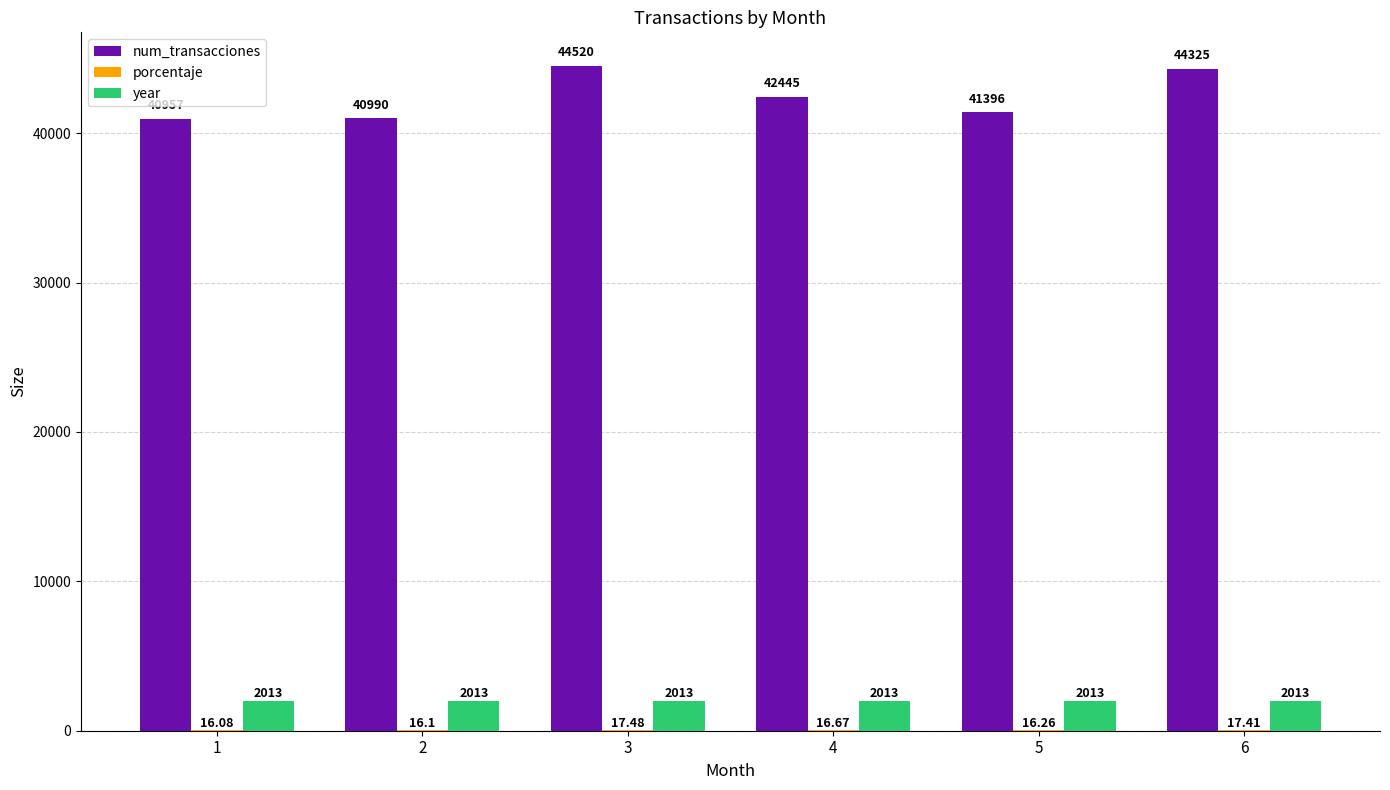

What is the greatest value displayed?

44520.0